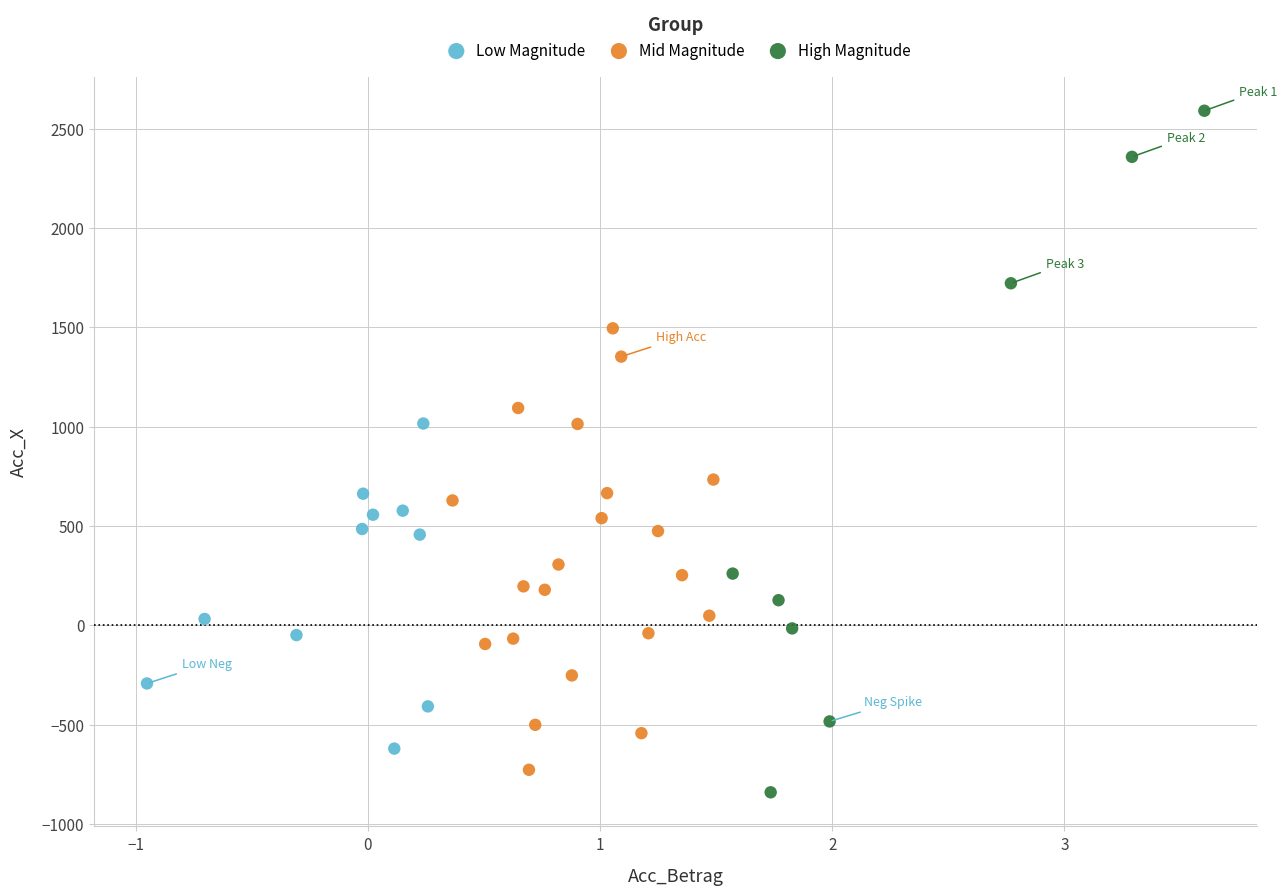

Which series contains the lowest Y value?

High Magnitude